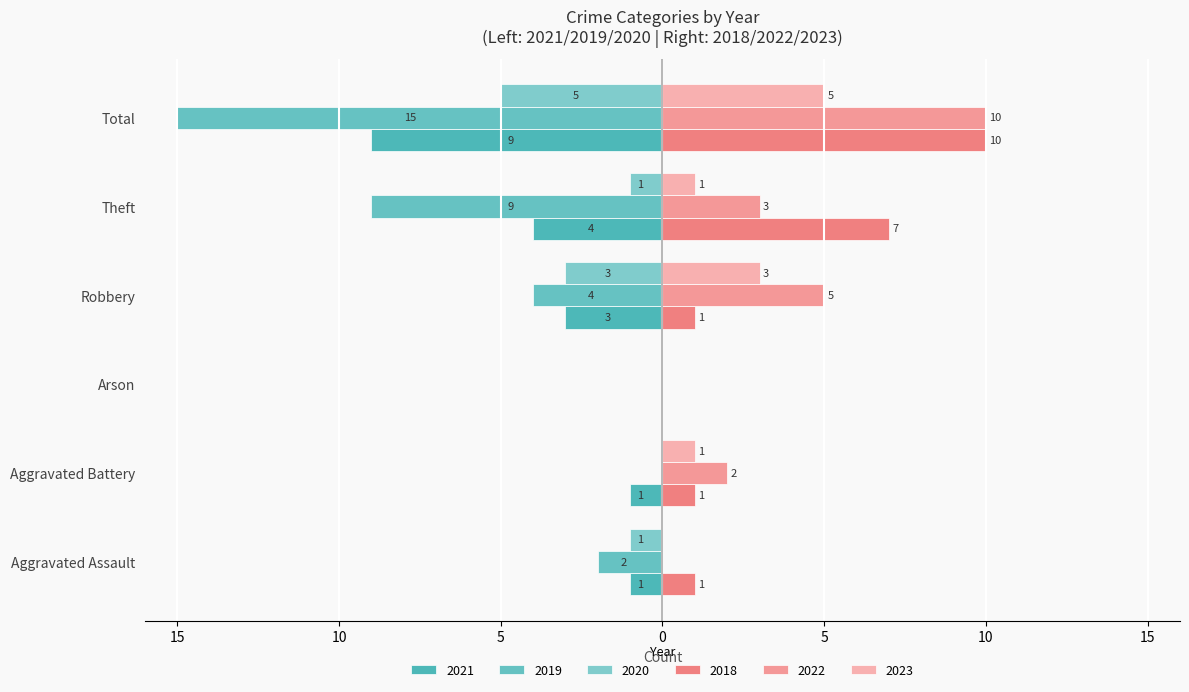

Reading right to left, extract all data points from this chart.

2021: -9	-4	-3	0	-1	-1
2018: 10	7	1	0	1	1
2019: -15	-9	-4	0	0	-2
2022: 10	3	5	0	2	0
2020: -5	-1	-3	0	0	-1
2023: 5	1	3	0	1	0